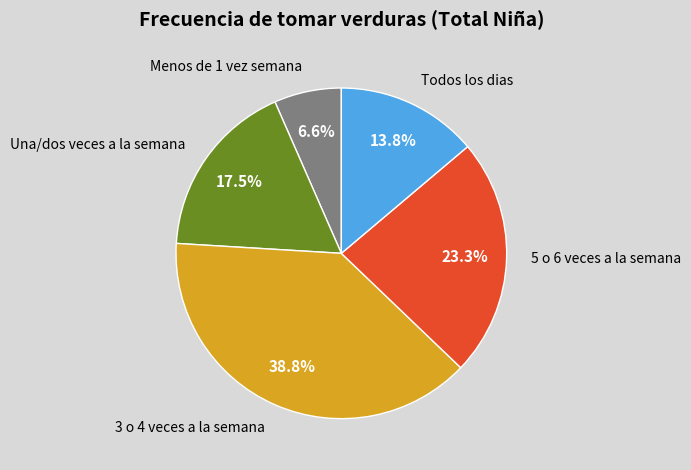

What portion of the pie excludes Menos de 1 vez semana?

93.4%